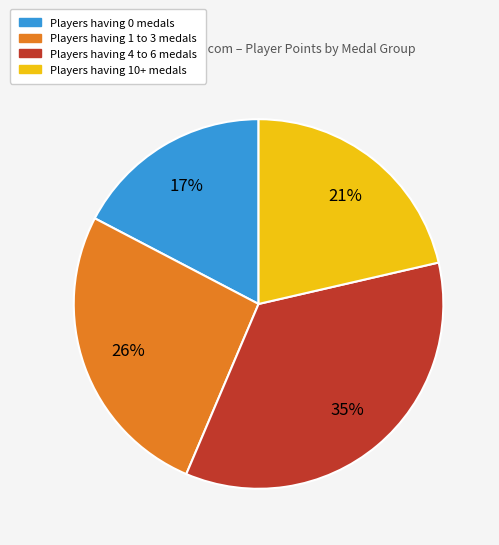

To the nearest percent, what is the average slice percentage?

25%